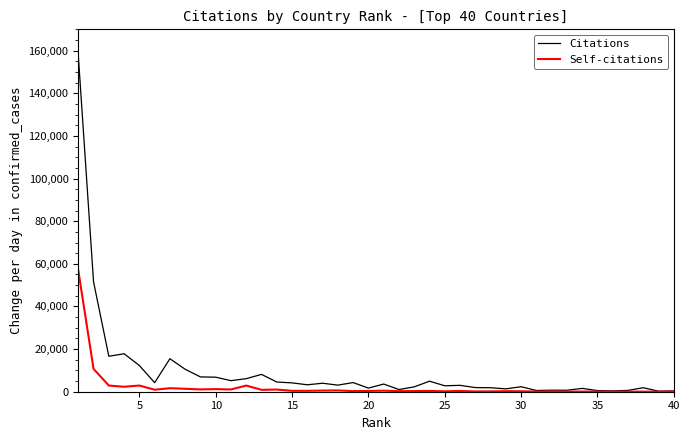

Which series has the largest range (max minus min)?

Citations